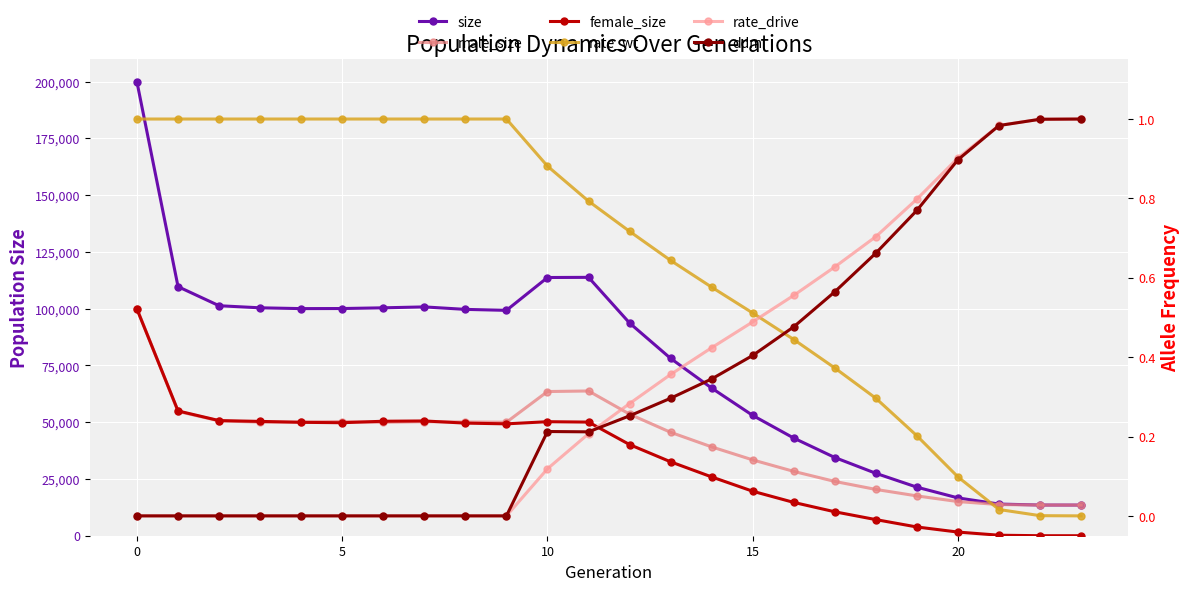

Which series ends up on top after the final intersection of rate_wt and rate_drive?

rate_drive